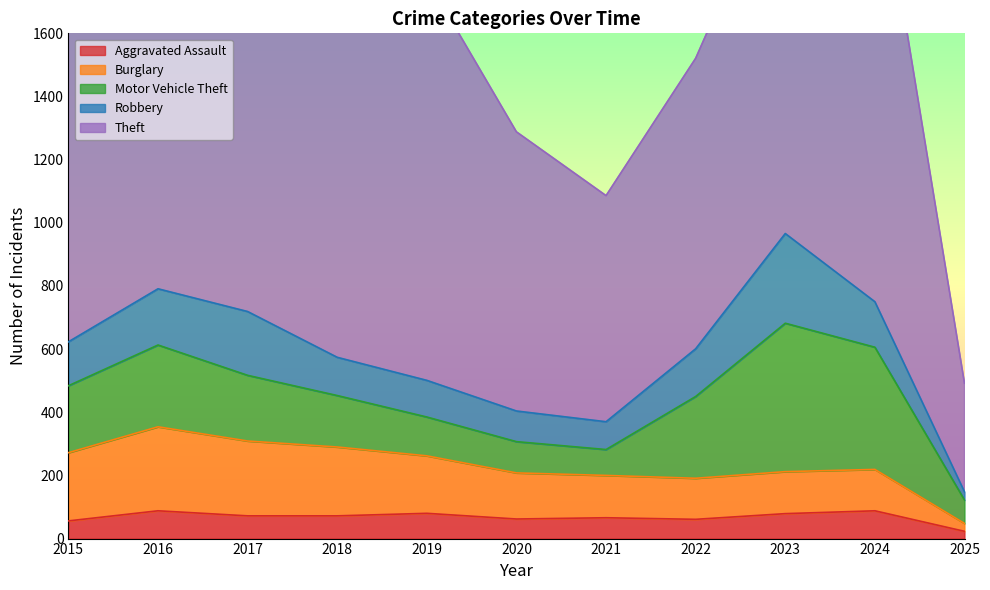

Reading left to right, transcribe all the data shown in this chart.

Aggravated Assault: 56	88	72	72	80	62	66	61	79	88	23
Burglary: 216	266	237	218	182	146	134	130	133	131	25
Motor Vehicle Theft: 212	259	208	163	123	99	82	259	470	387	74
Robbery: 139	178	202	121	116	97	88	151	284	144	26
Theft: 1041	1151	1188	1170	1272	884	716	920	1198	1476	344